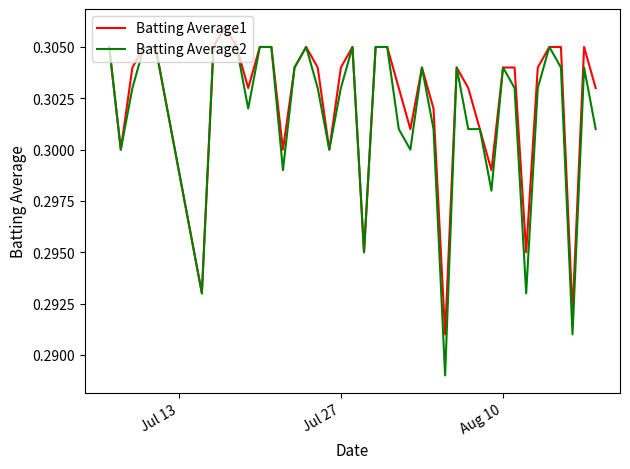

Which series has the largest range (max minus min)?

Batting Average2